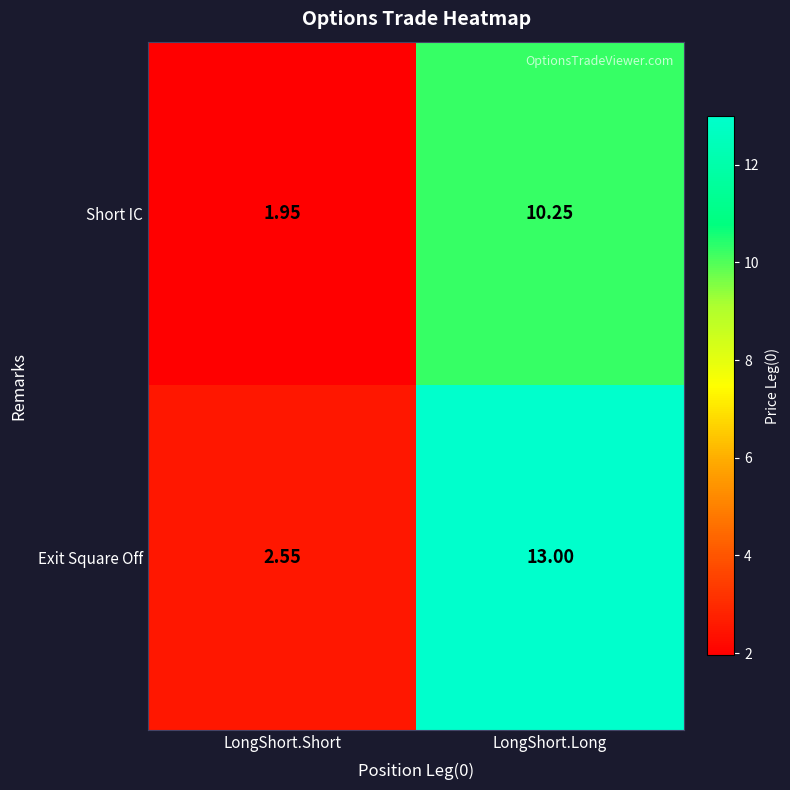

Rank the series at LongShort.Short from lowest to highest value.

Short IC, Exit Square Off